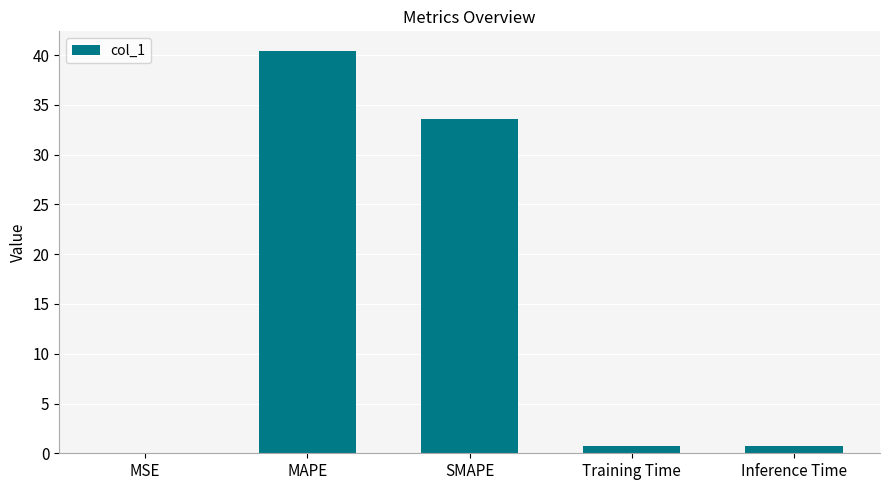

Between SMAPE and Inference Time, which is larger?

SMAPE